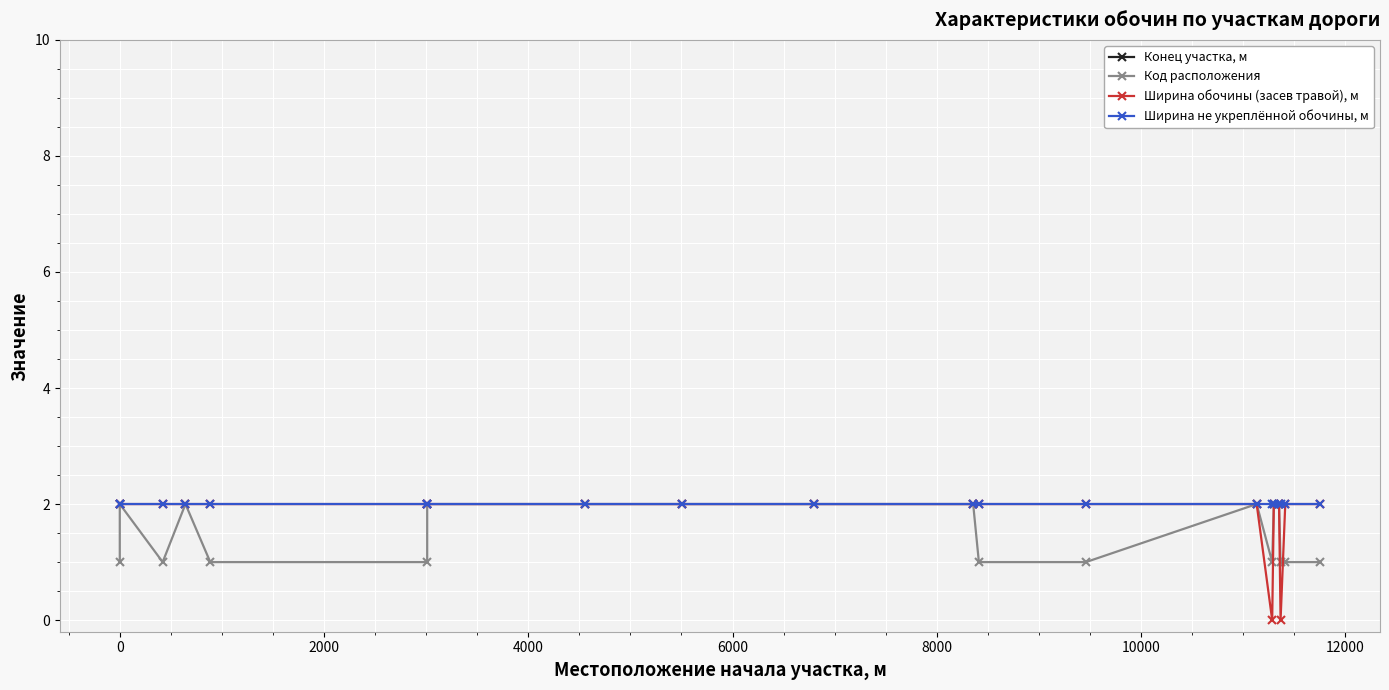

Read the Код расположения value at 4000.

2